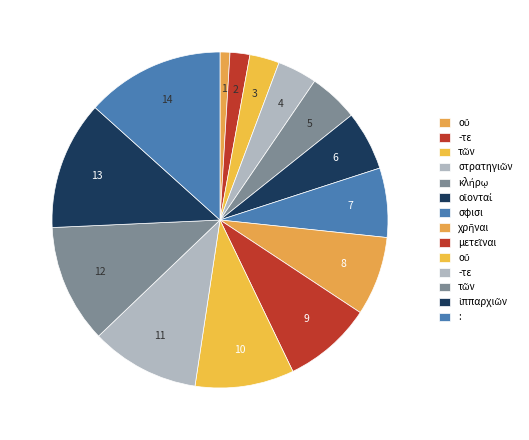

How many slices are in this pie chart?

14